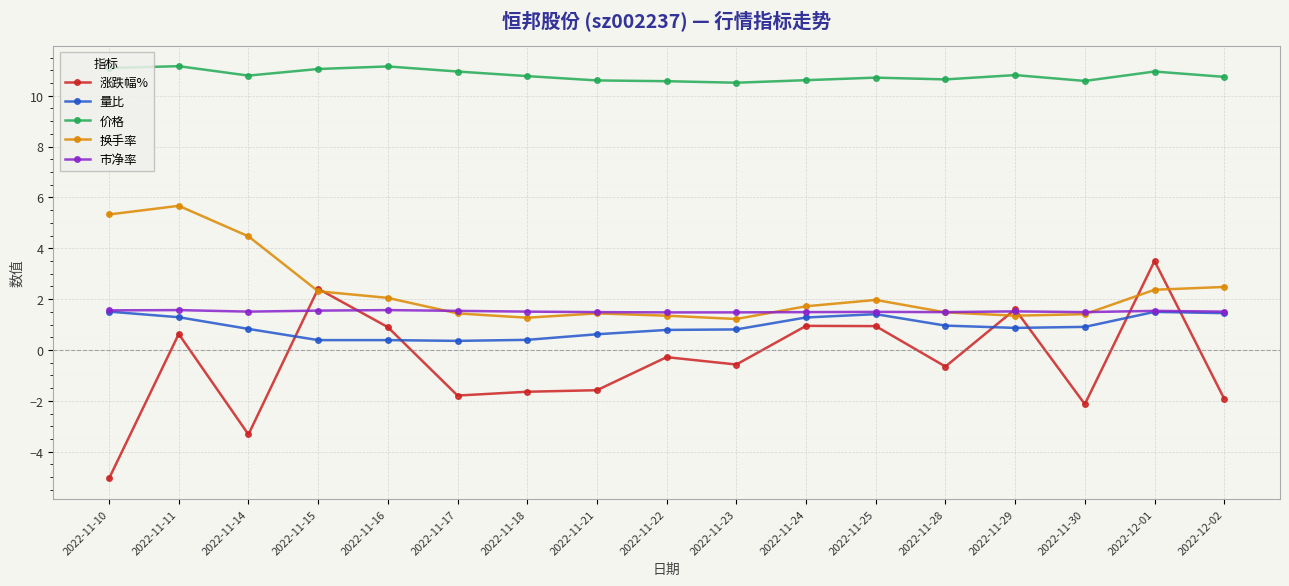

Which series changed the most between 2022-11-10 and 2022-11-25?

涨跌幅%